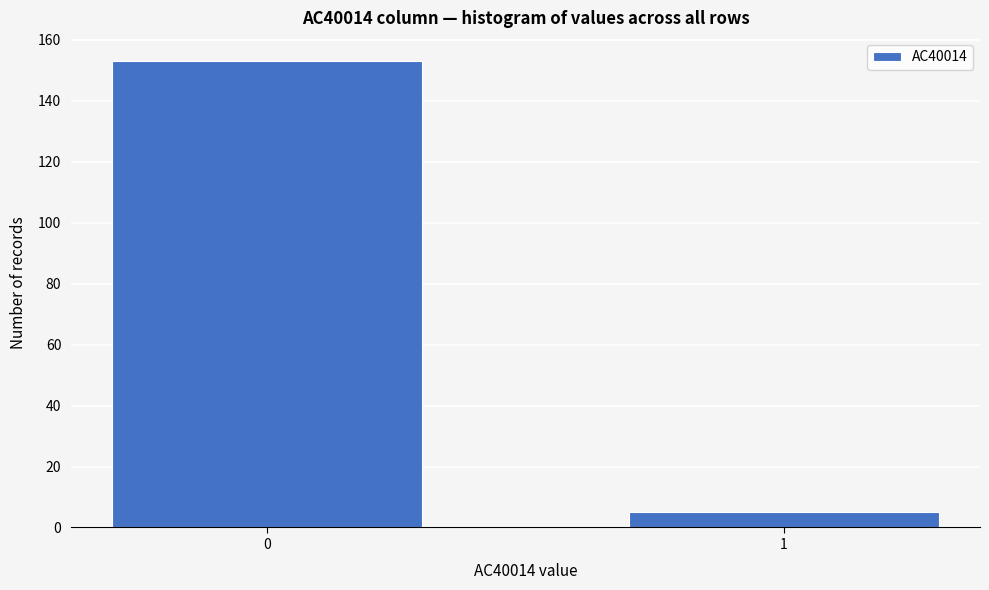

Reading right to left, what are all the values shown in this chart?

1=5	0=153